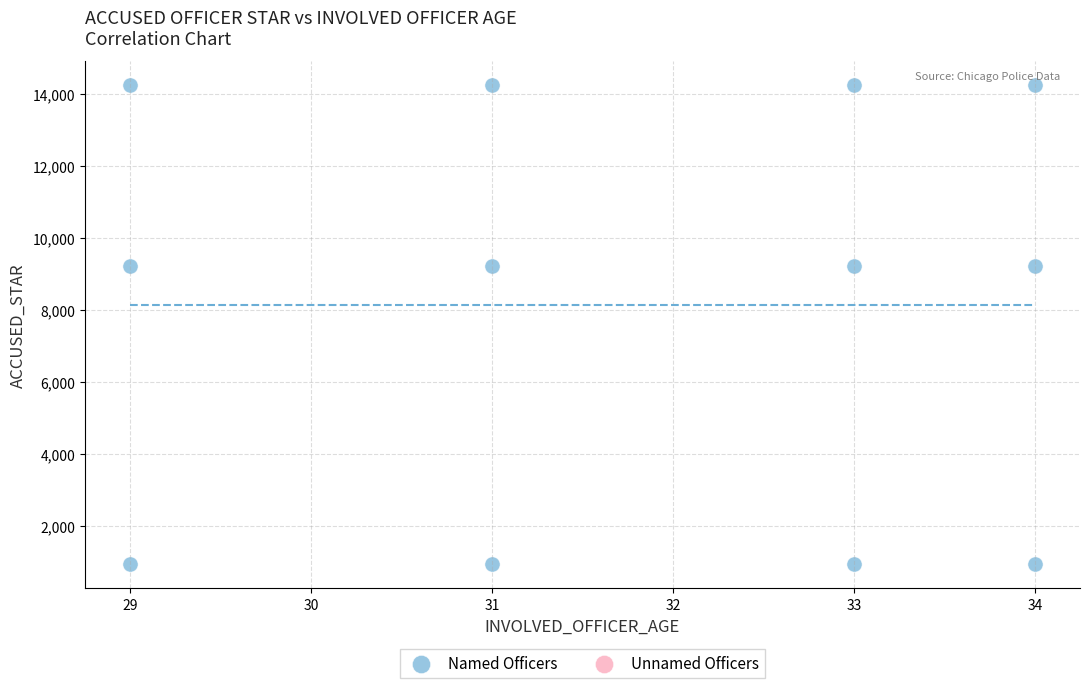

What is the range of X values (max minus min)?

5